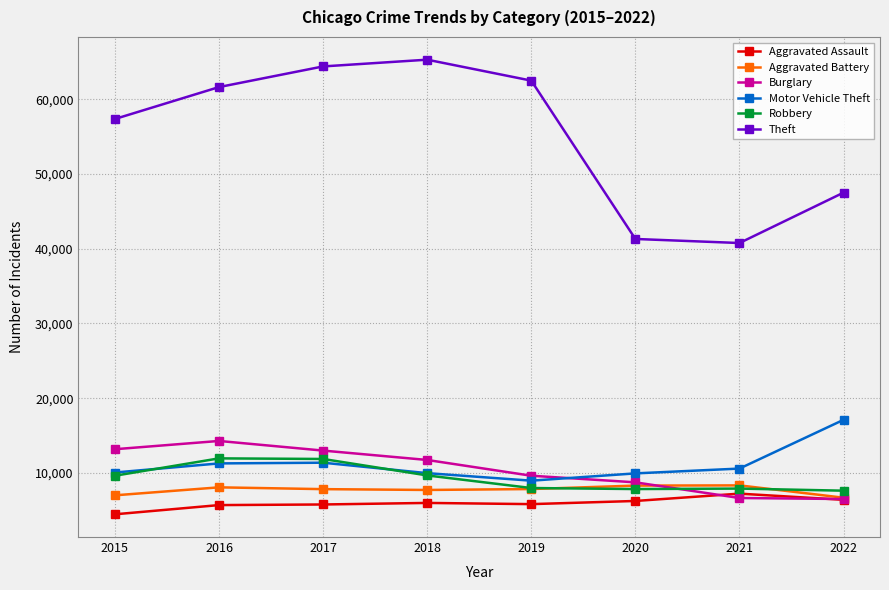

True or false: Robbery has more than 0 points higher than both neighbors.

True